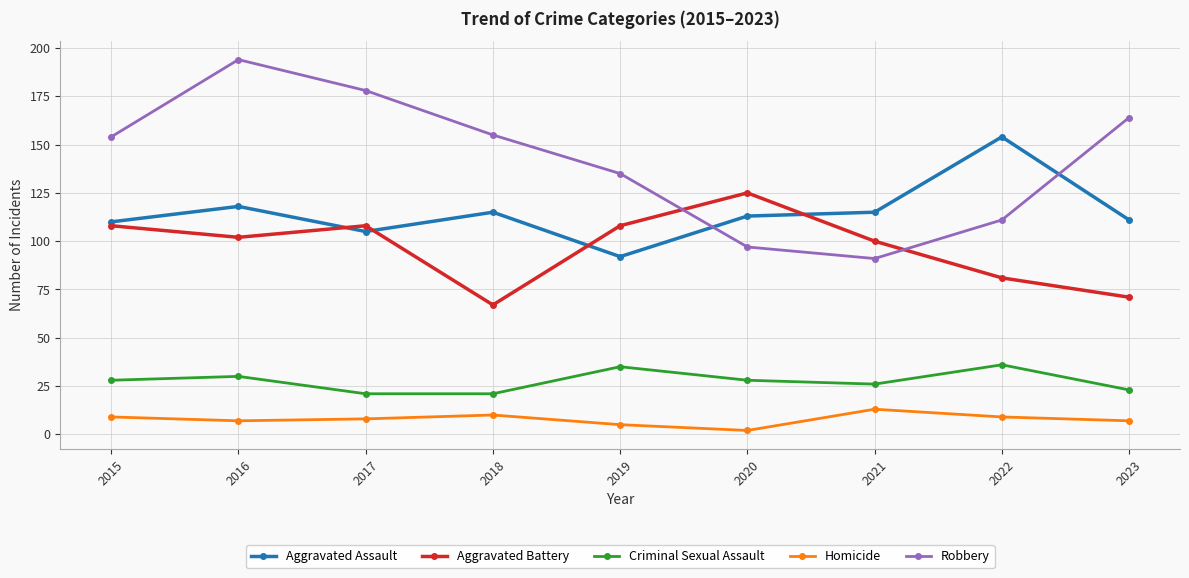

Reading left to right, transcribe all the data shown in this chart.

Aggravated Assault: 110	118	105	115	92	113	115	154	111
Aggravated Battery: 108	102	108	67	108	125	100	81	71
Criminal Sexual Assault: 28	30	21	21	35	28	26	36	23
Homicide: 9	7	8	10	5	2	13	9	7
Robbery: 154	194	178	155	135	97	91	111	164